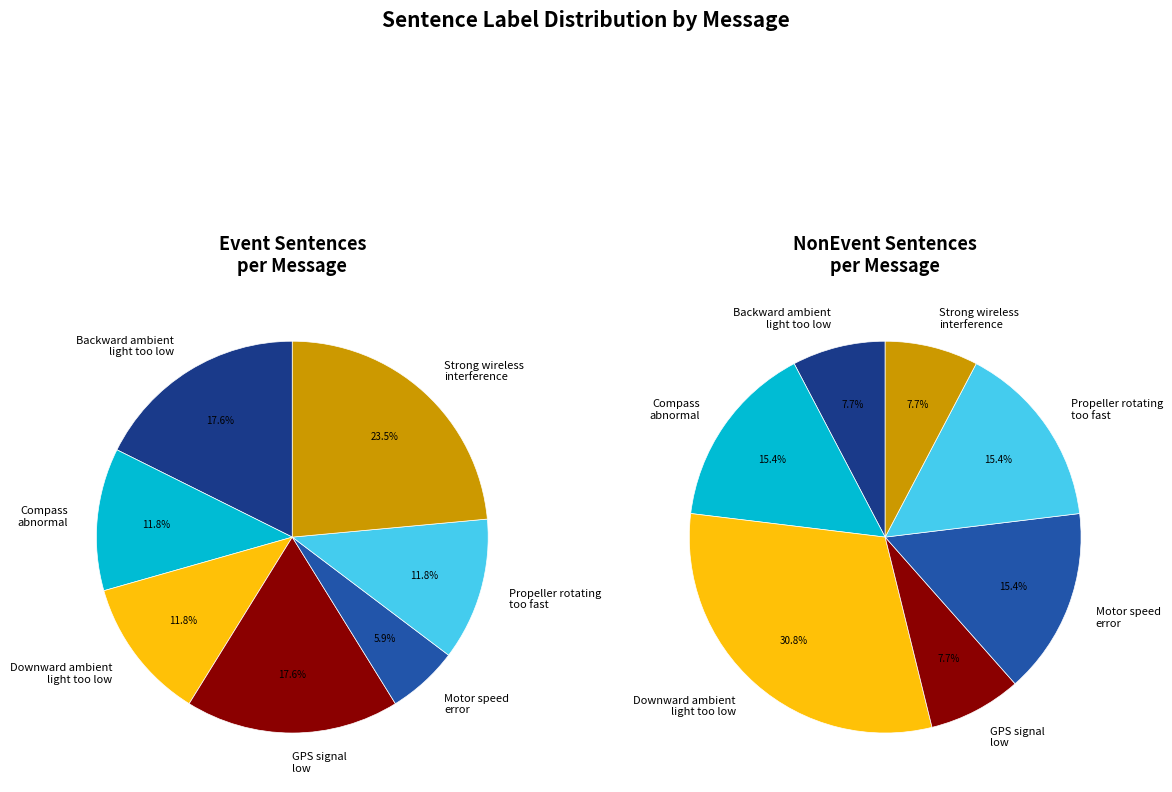

To the nearest percent, what portion does Motor speed
error represent?

15%